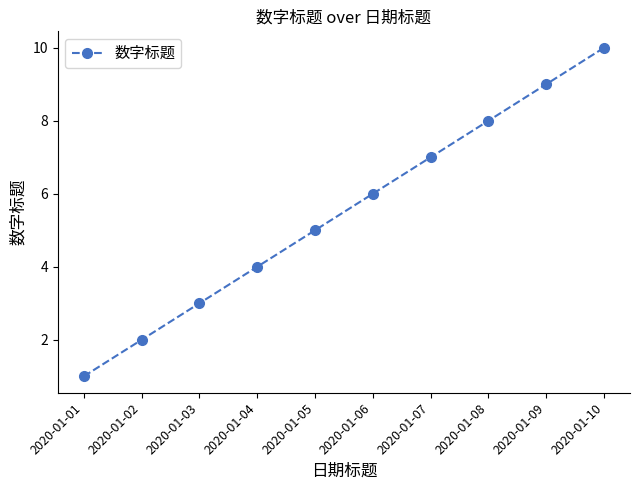

What is the difference between the maximum and second lowest values?

8